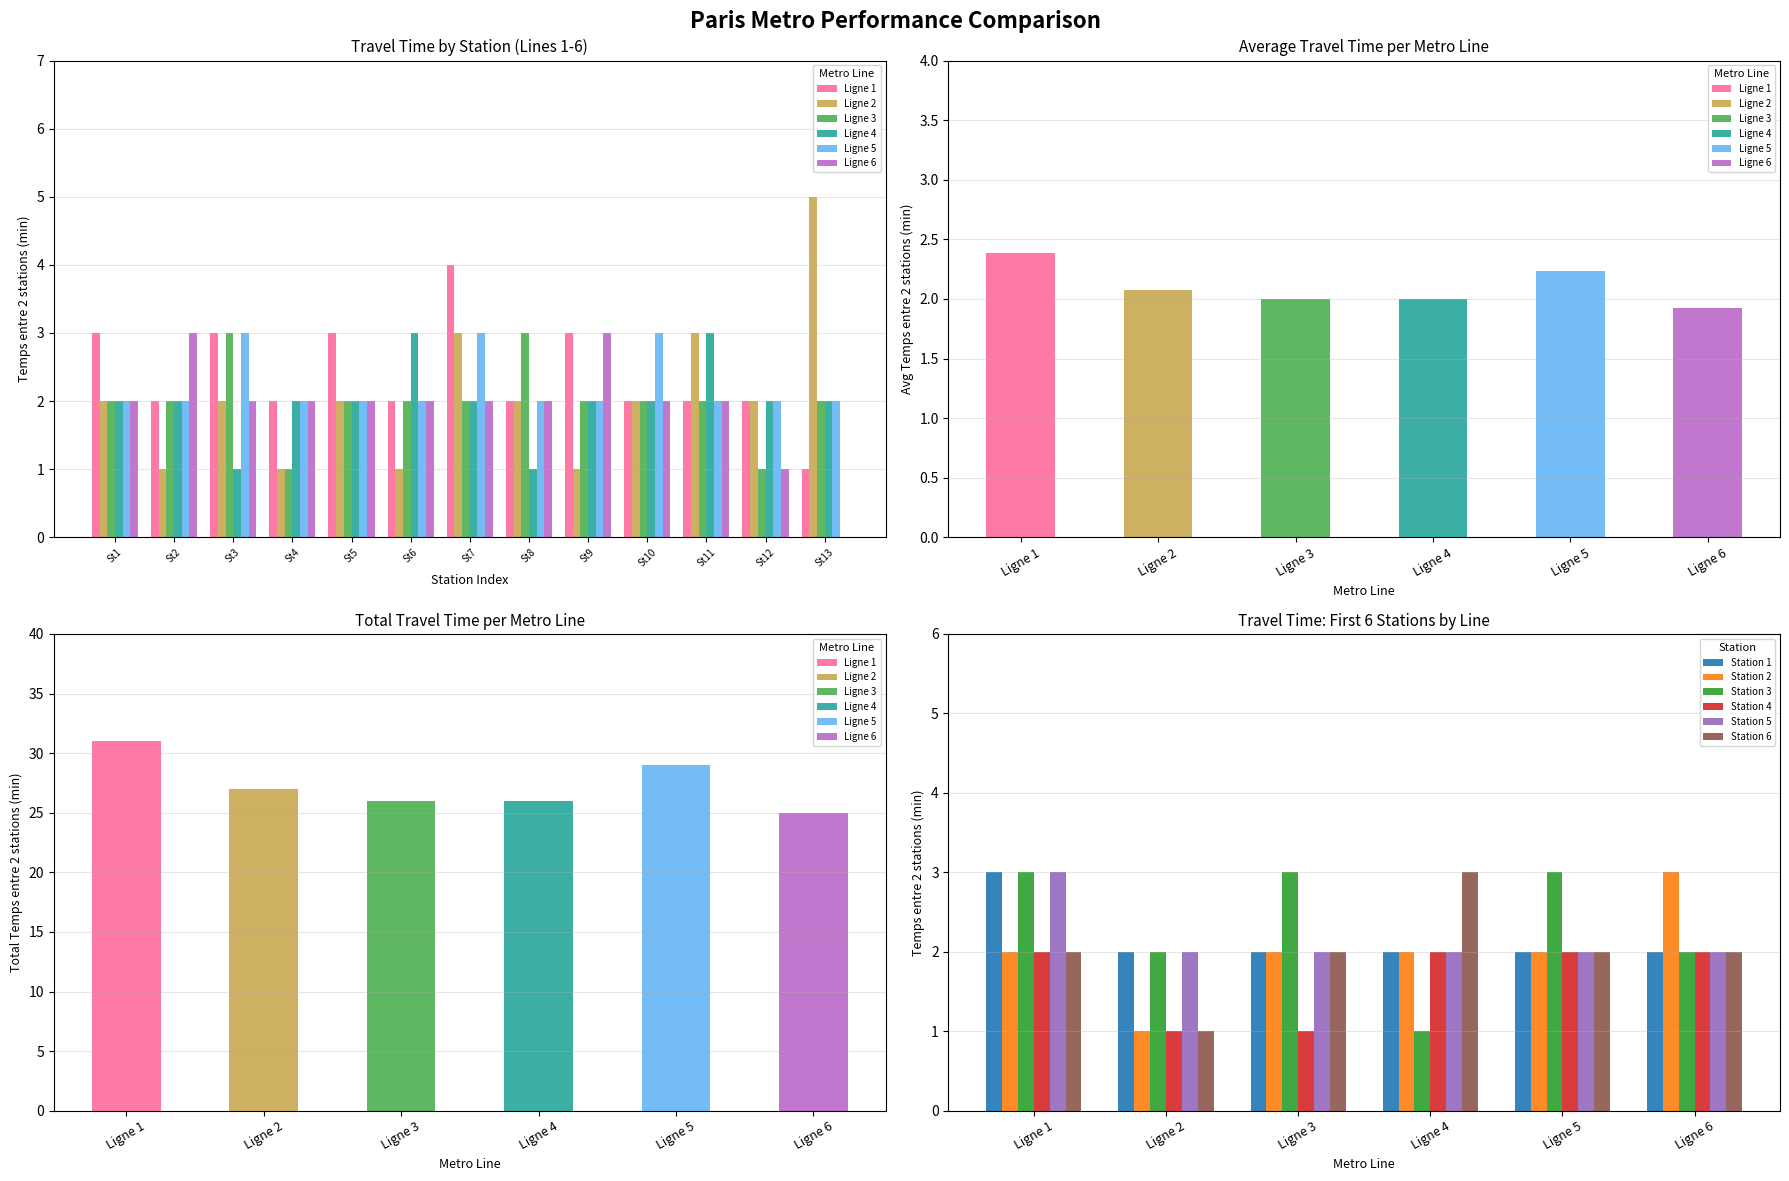

Is the value of Station 2 at Ligne 1 greater than the value of Station 6 at Ligne 2?

Yes